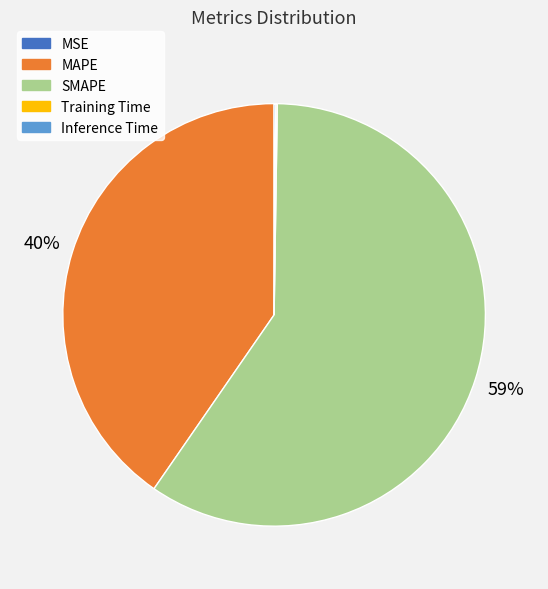

To the nearest percent, what is the average slice percentage?

20%